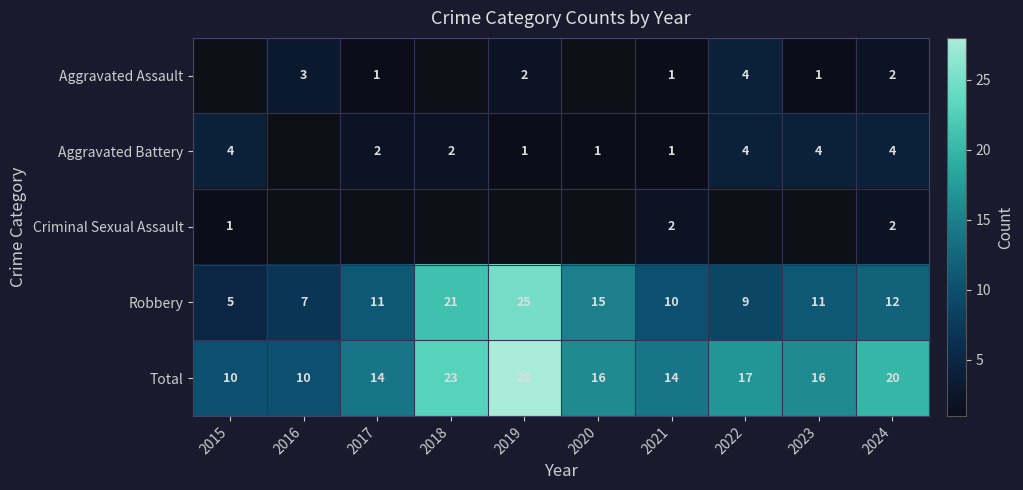

What is the lowest value of the Total series?

10